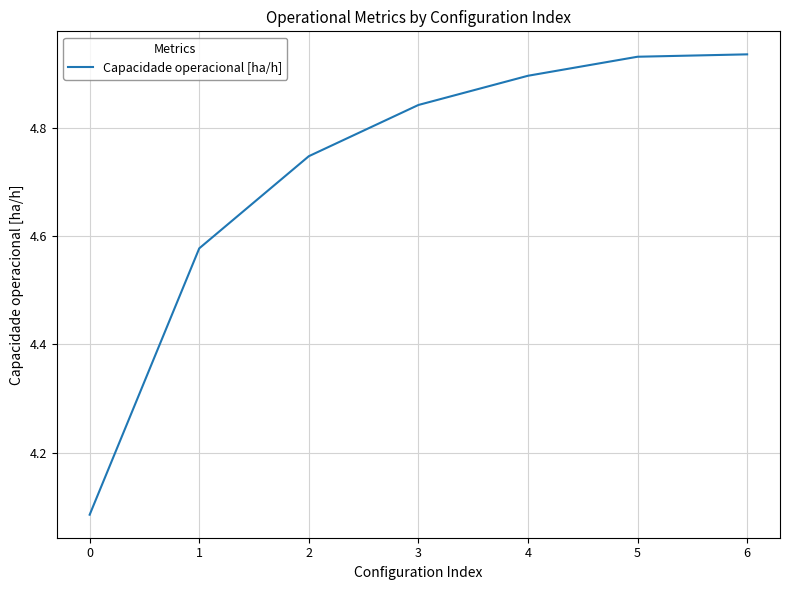

What is the sum of the values at 4 and 1?

9.5